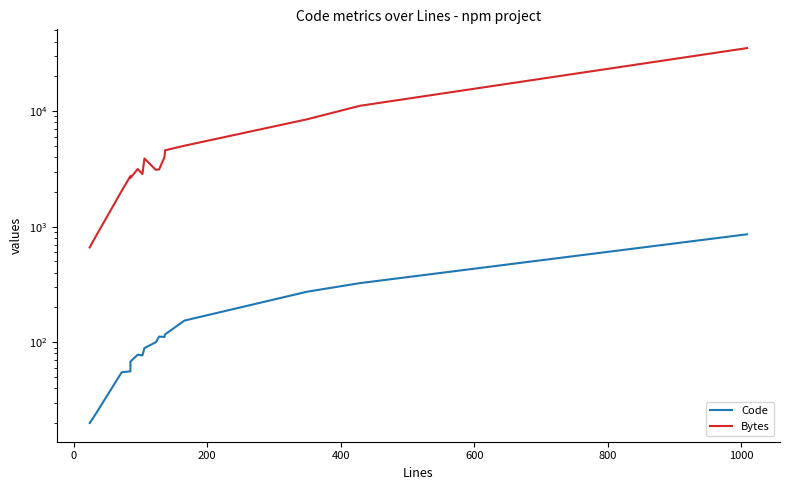

What is the sum of all Code values?

2518